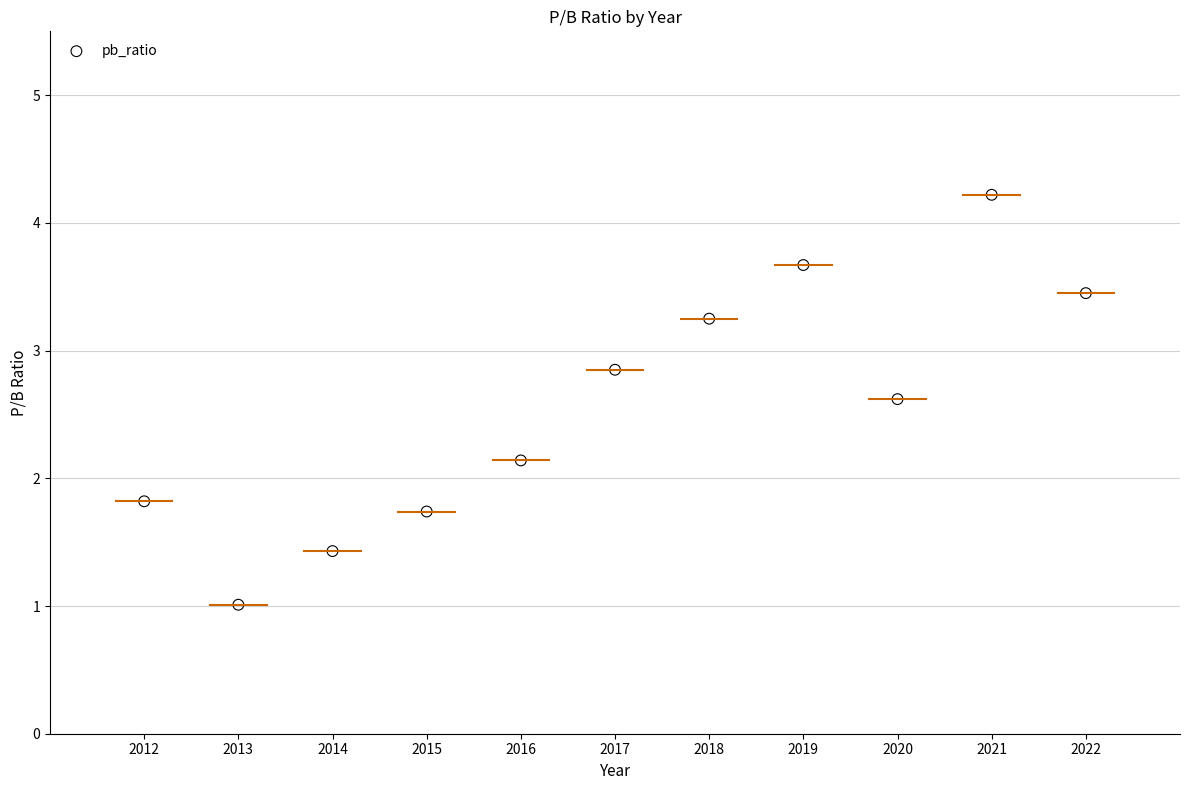

What is the average Y value?

2.6